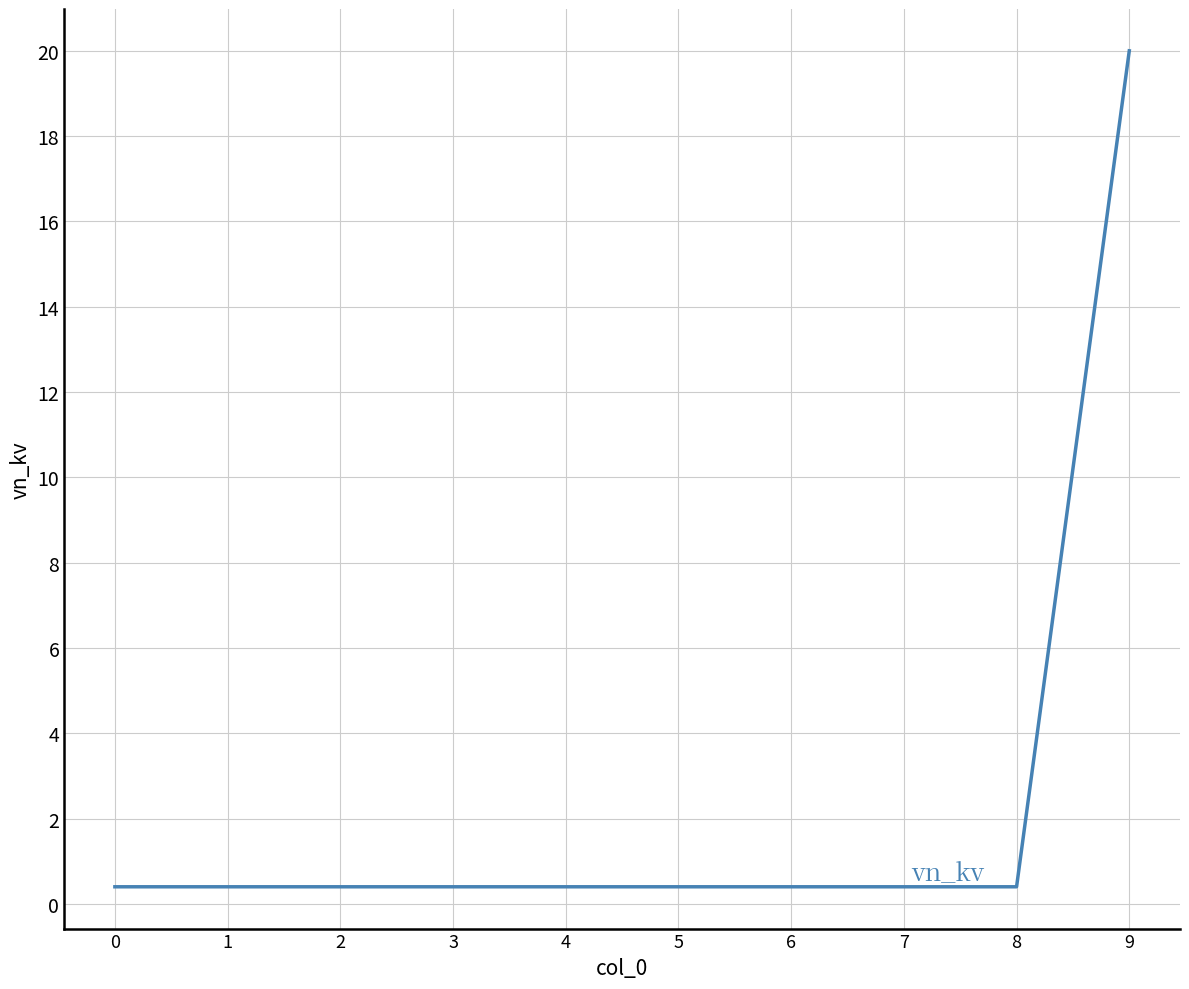

What is the maximum value shown in the chart?

20.0